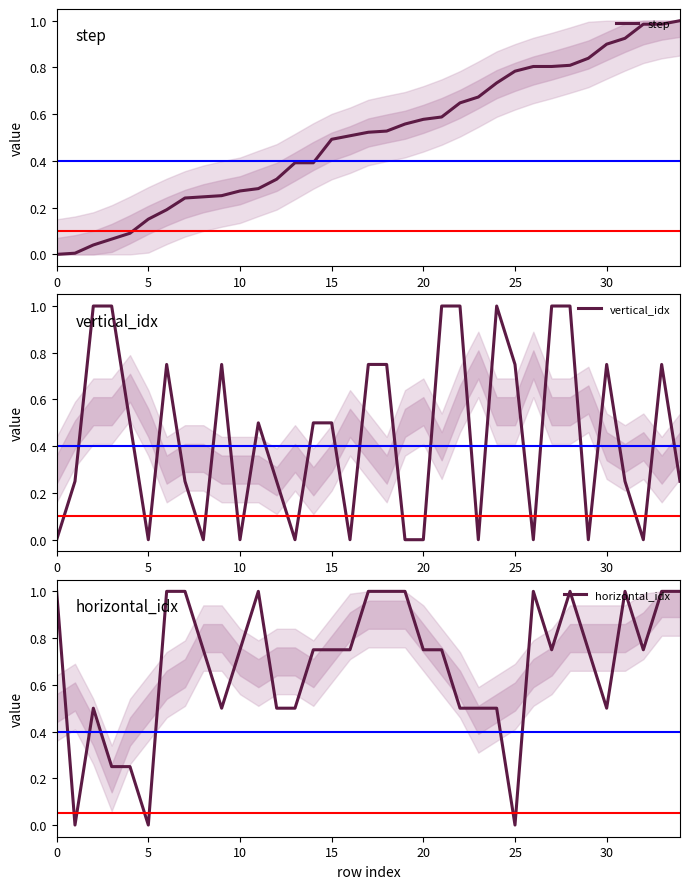

What is the total value across all series at 9?

1.5